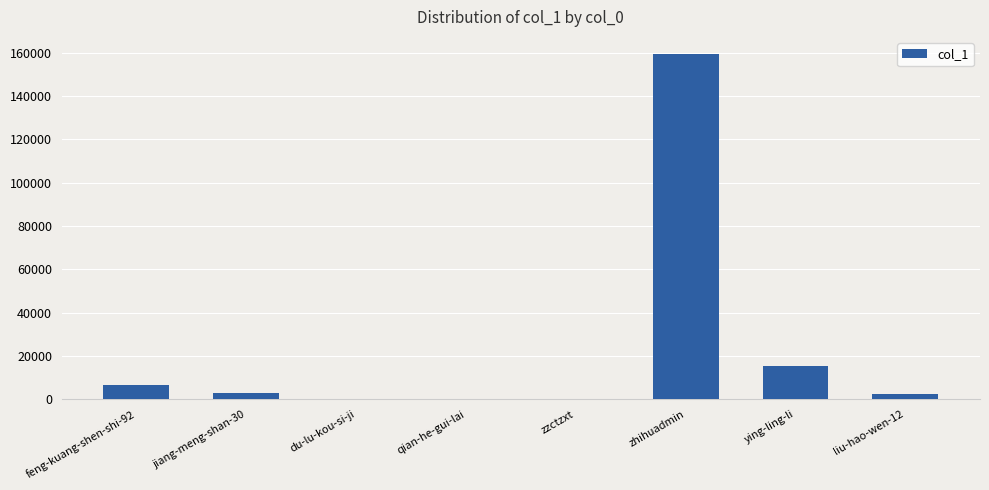

Count the number of data series in this chart.

1